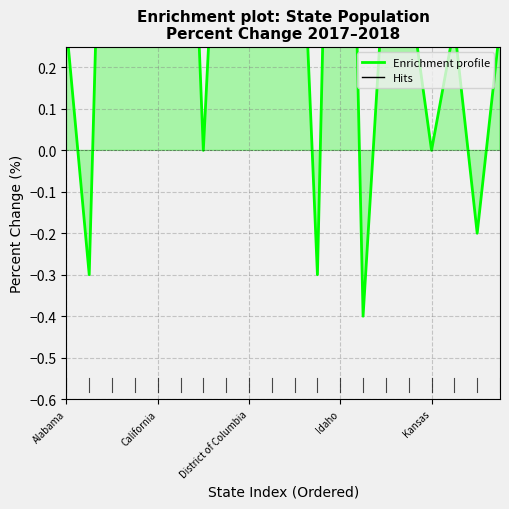

The value at 14 is 0.5. True or false?

True